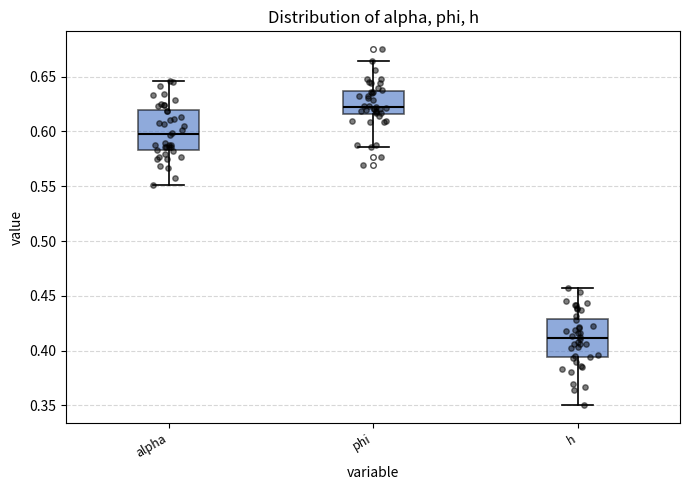

Where is the upper edge of the box for phi on the y-axis? The values are not printed on the chart, so give them approximately, as read against the axis.

0.635